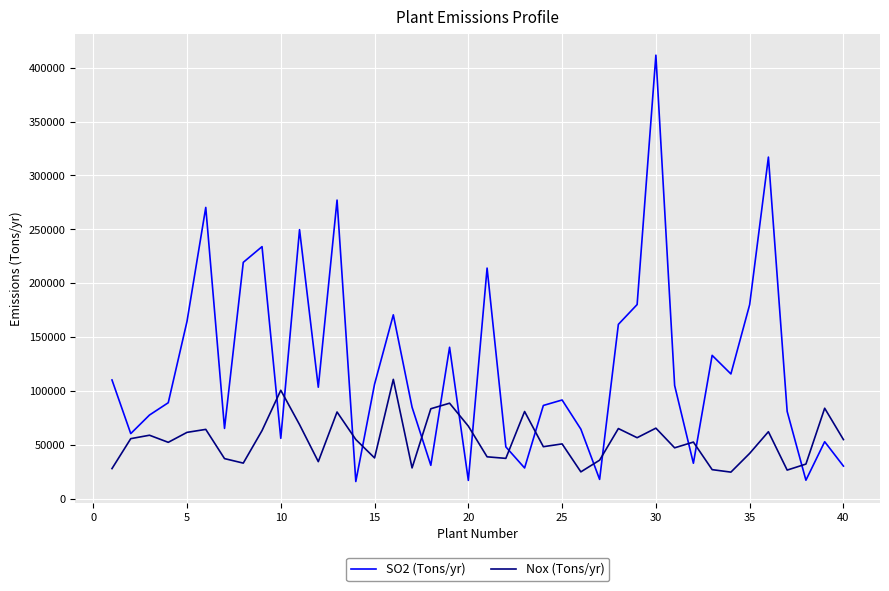

Which series has the largest range (max minus min)?

SO2 (Tons/yr)